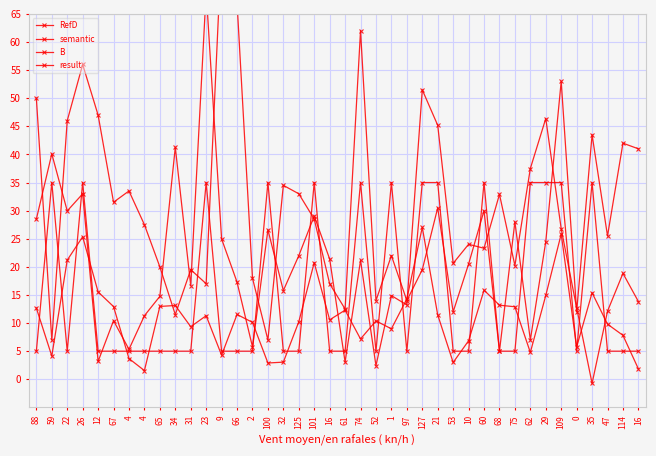

Does the chart have visible grid lines?

Yes